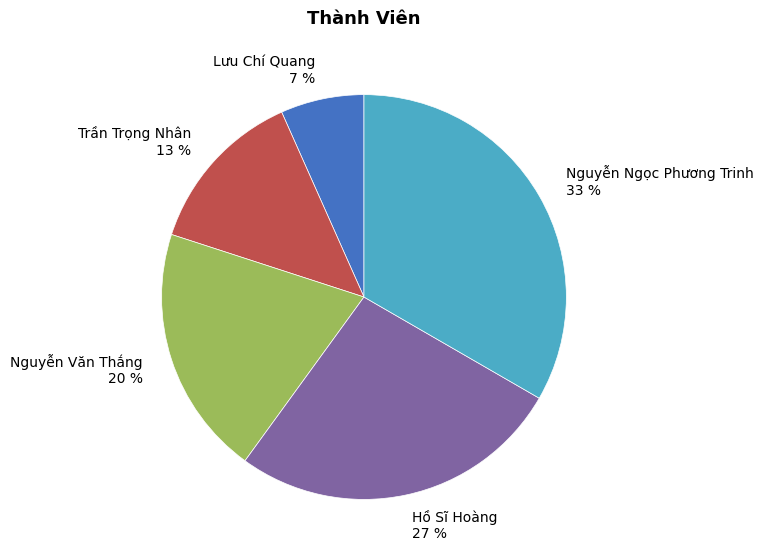

Is there any slice that represents more than half of the pie?

No